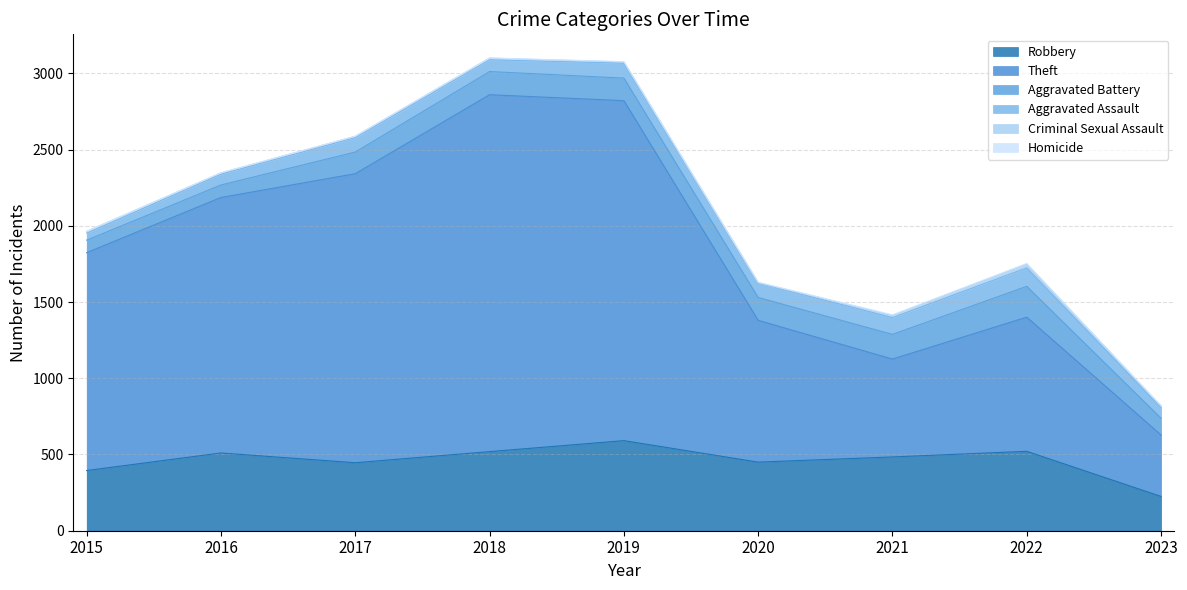

True or false: Aggravated Assault has more than 2 points higher than both neighbors.

True